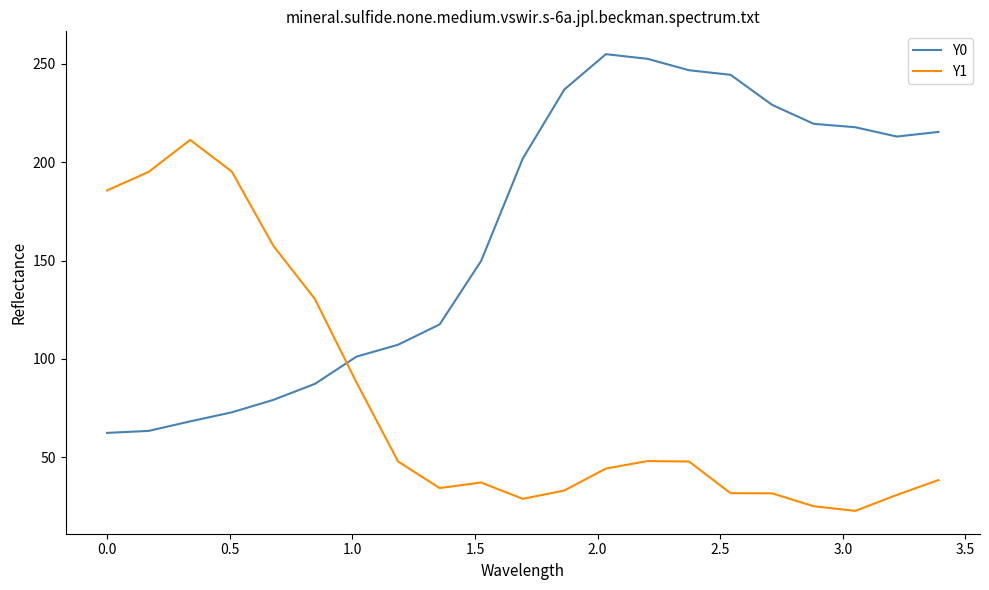

True or false: Y1 and Y0 cross at least once.

True